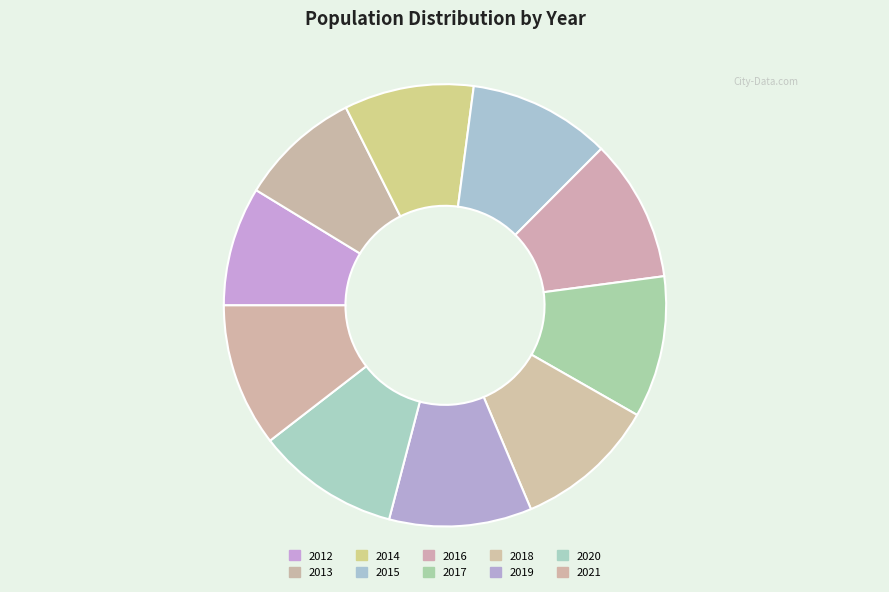

To the nearest percent, what is the difference between the largest and smallest slice percentages?

2%